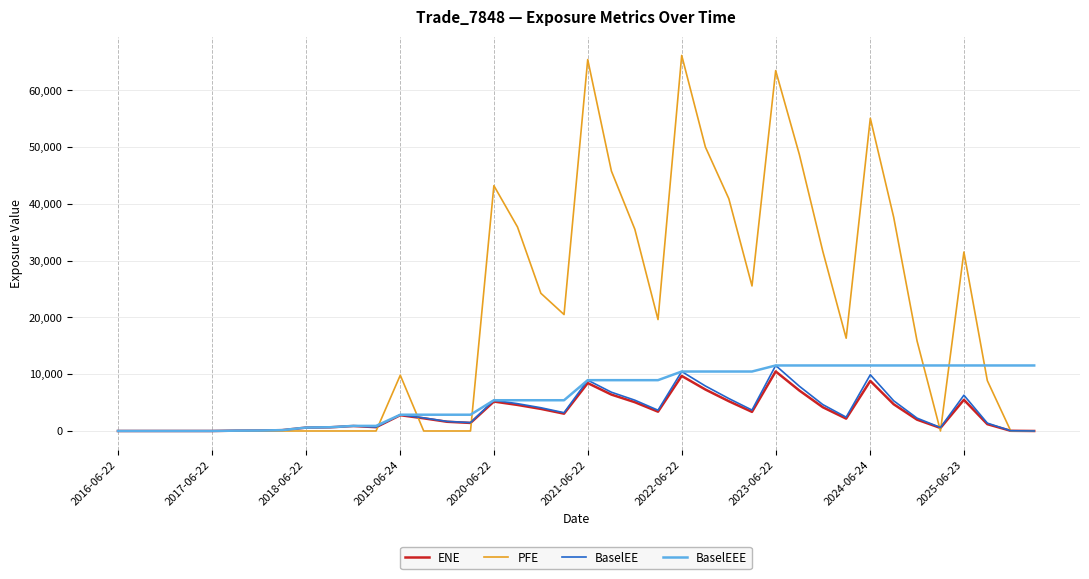

Which series has the largest range (max minus min)?

PFE